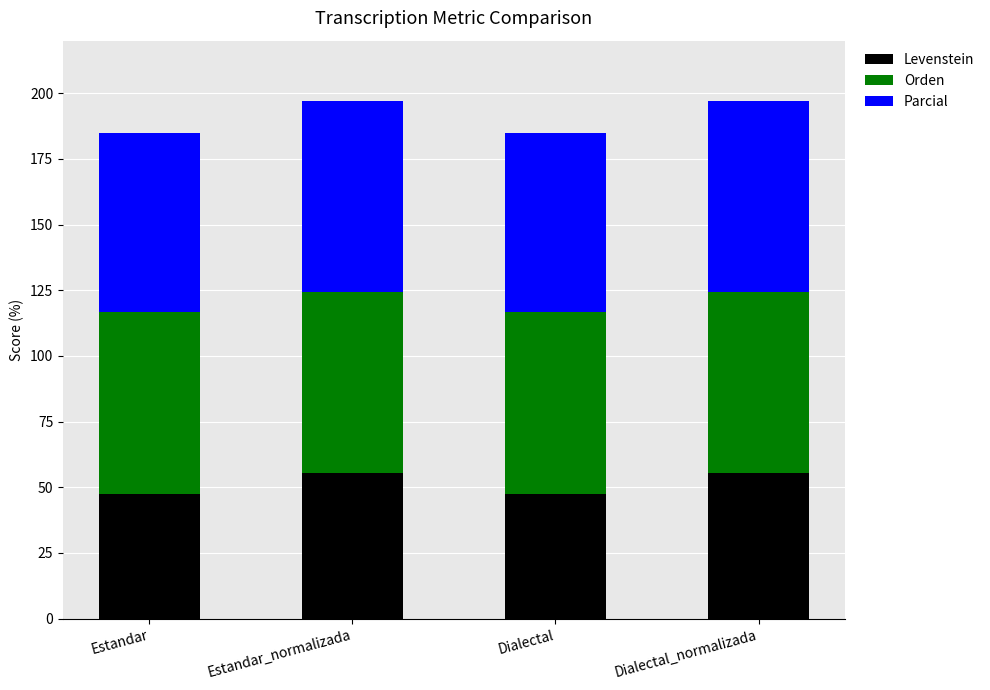

What is the maximum value for Levenstein?

55.5